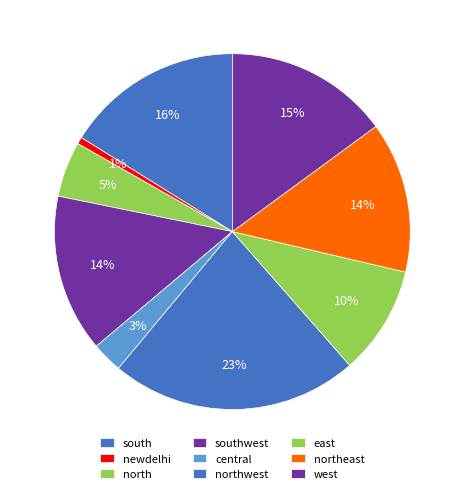

Is it true that east is 10% of the pie?

True